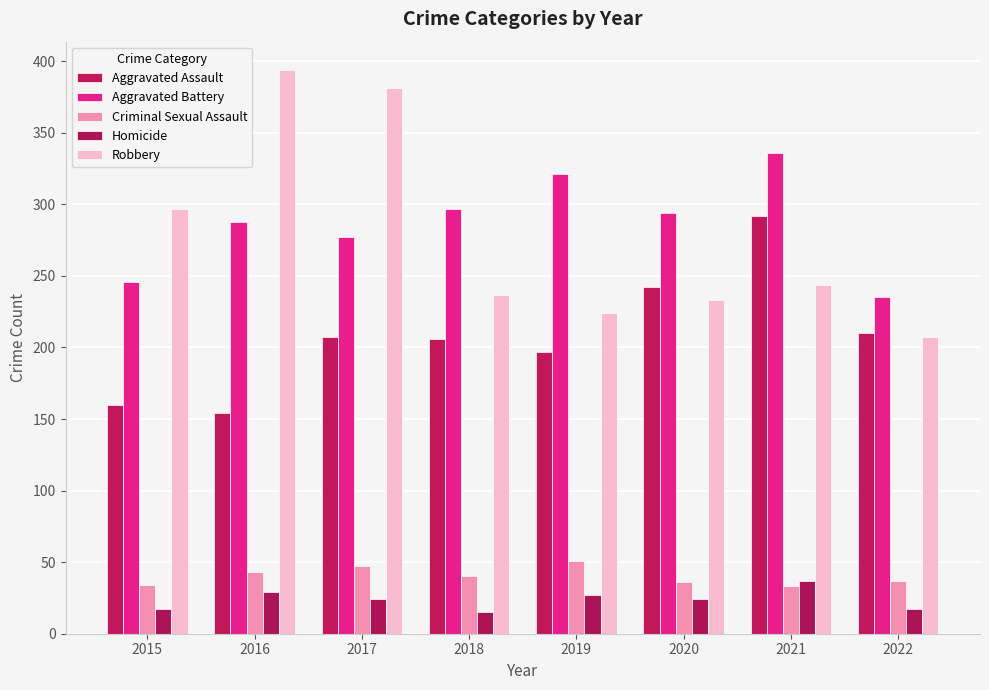

Reading left to right, extract all data points from this chart.

Aggravated Assault: 160	154	207	206	197	242	292	210
Aggravated Battery: 246	288	277	297	321	294	336	235
Criminal Sexual Assault: 34	43	47	40	51	36	33	37
Homicide: 17	29	24	15	27	24	37	17
Robbery: 297	394	381	237	224	233	244	207